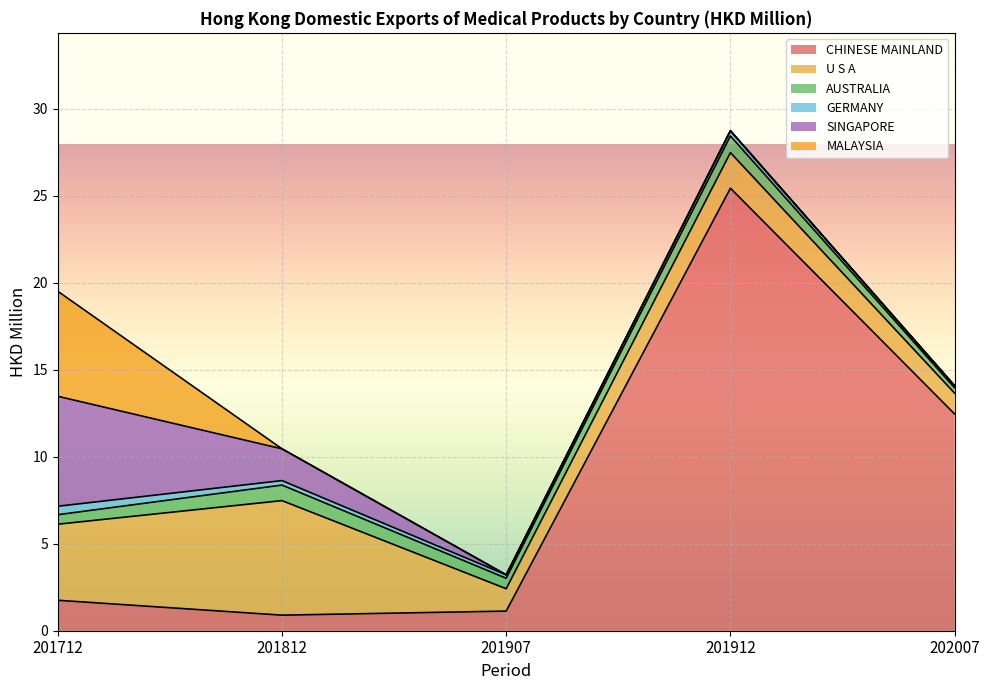

Between 201912 and 202007, which series saw the biggest shift?

CHINESE MAINLAND